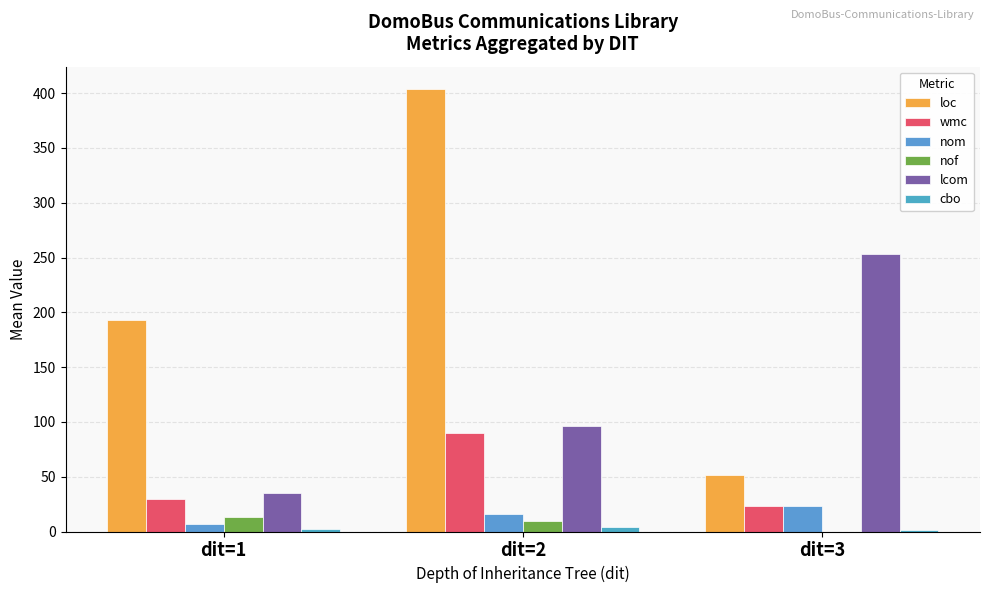

Which series has the widest spread of values?

loc